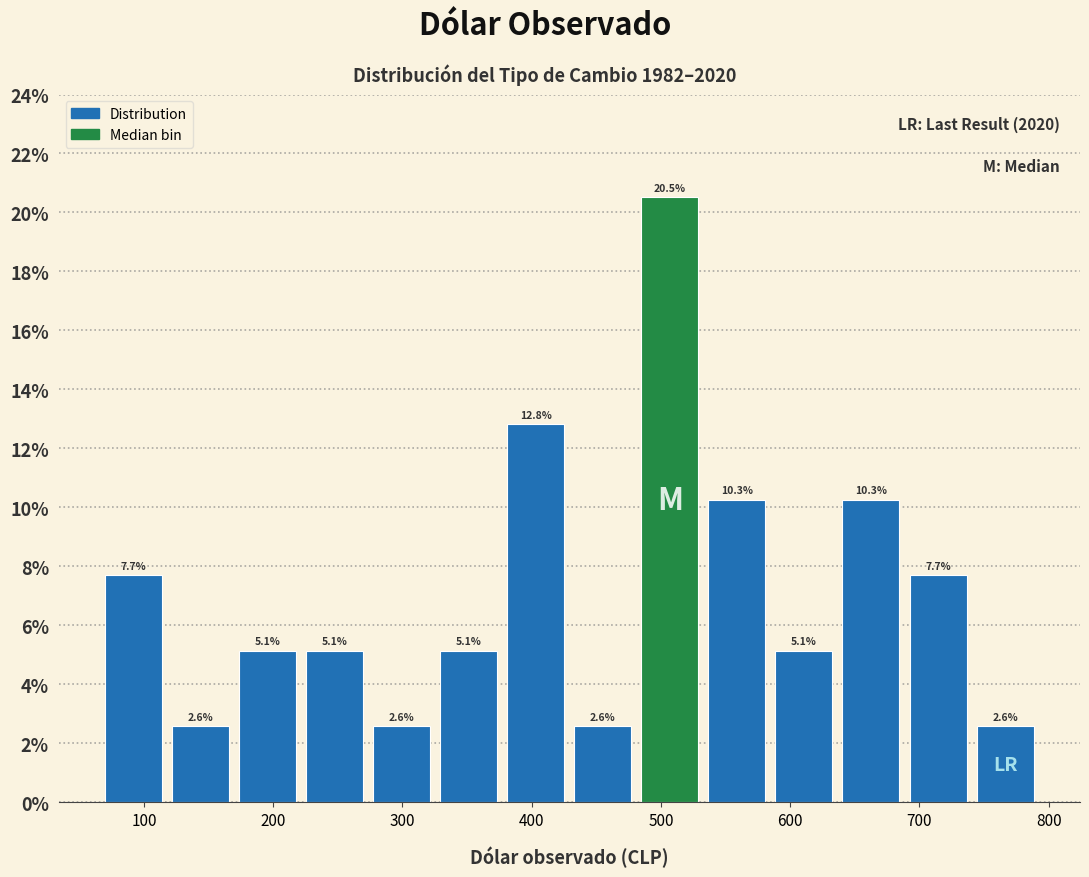

Which range on the x-axis has the tallest bar?

480 to 530